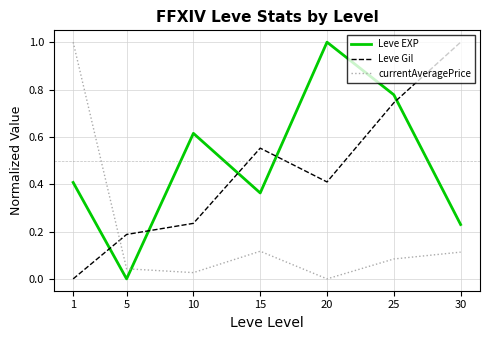

True or false: Leve Gil and currentAveragePrice intersect in this chart.

True